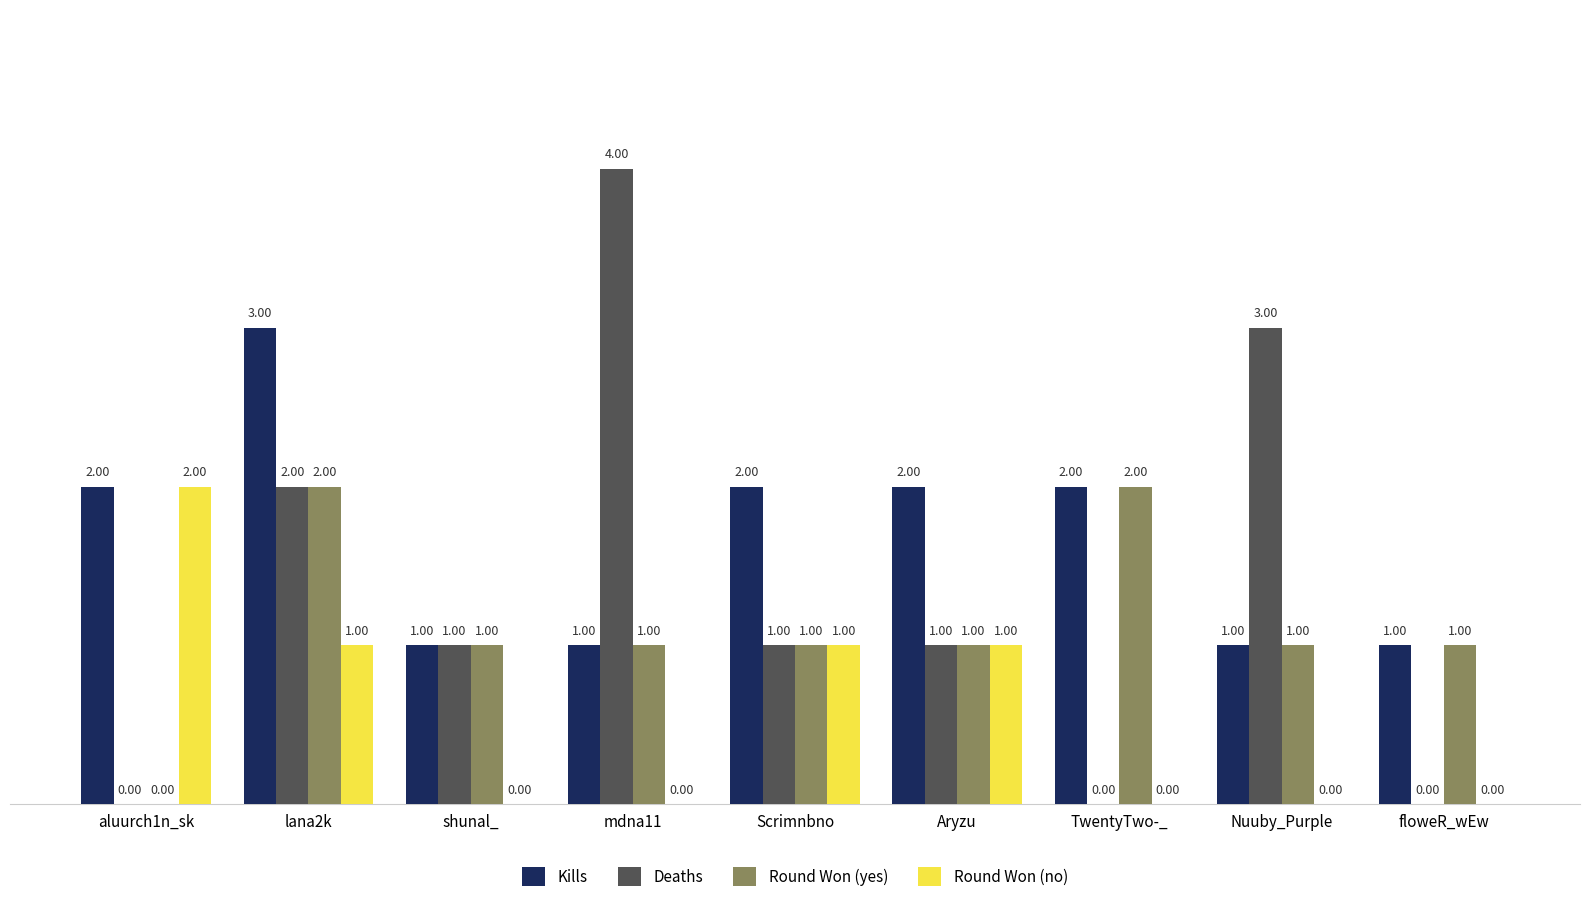

What is the sum of the Round Won (yes) values at Nuuby_Purple and Aryzu?

2